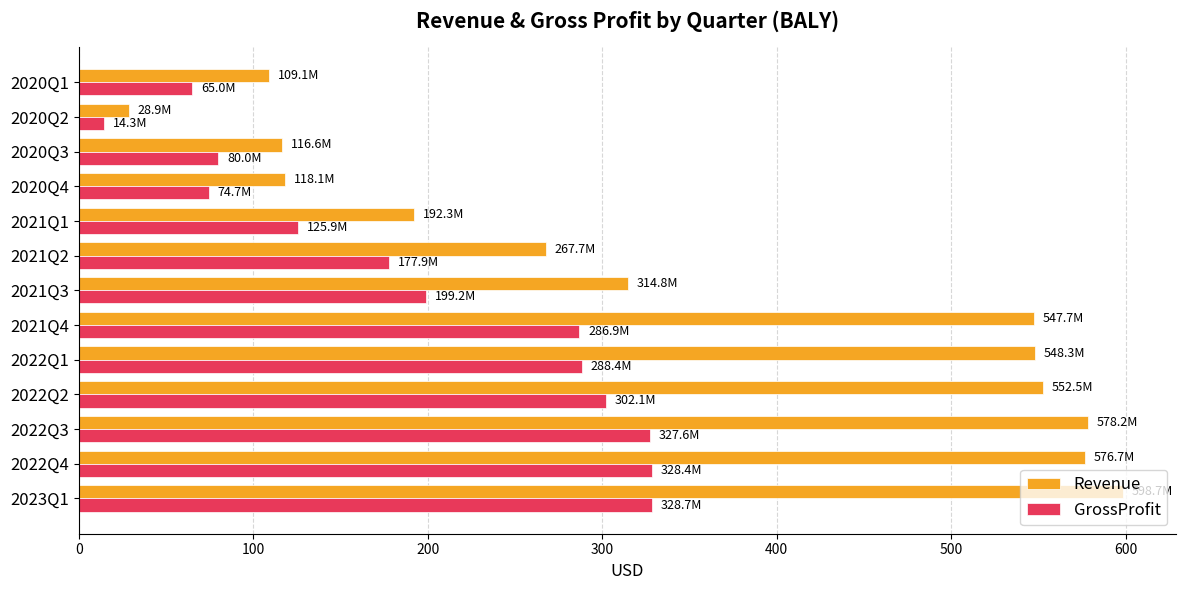

The value of Revenue at 2022Q2 is 552.5. True or false?

True